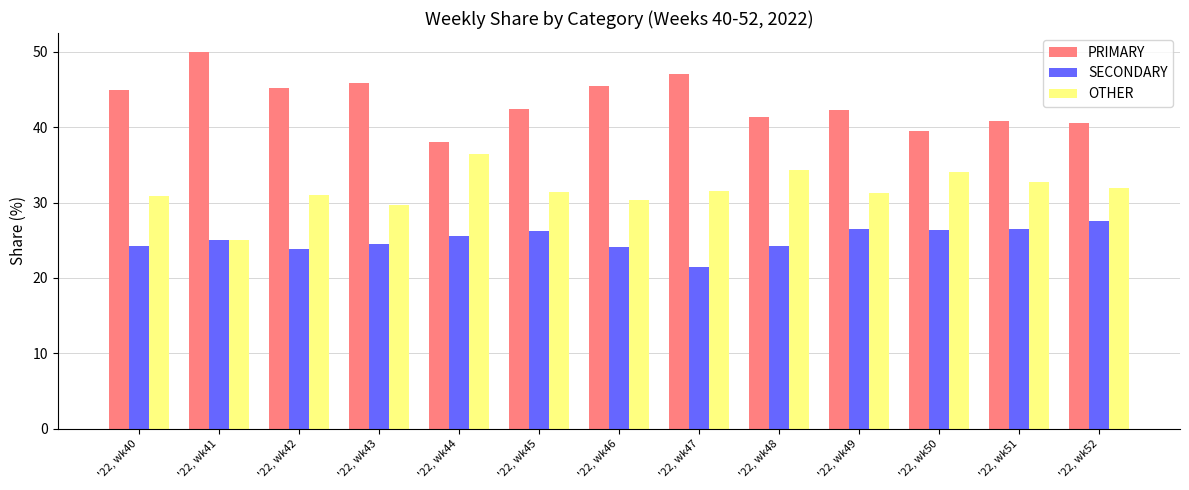

How many bars are there in each group?

3